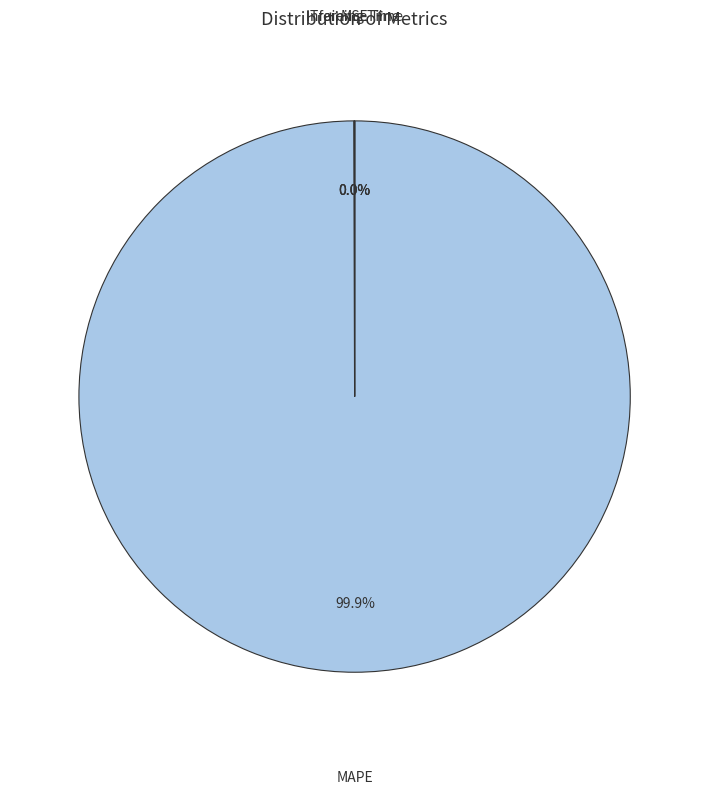

Does any single category account for the majority?

Yes